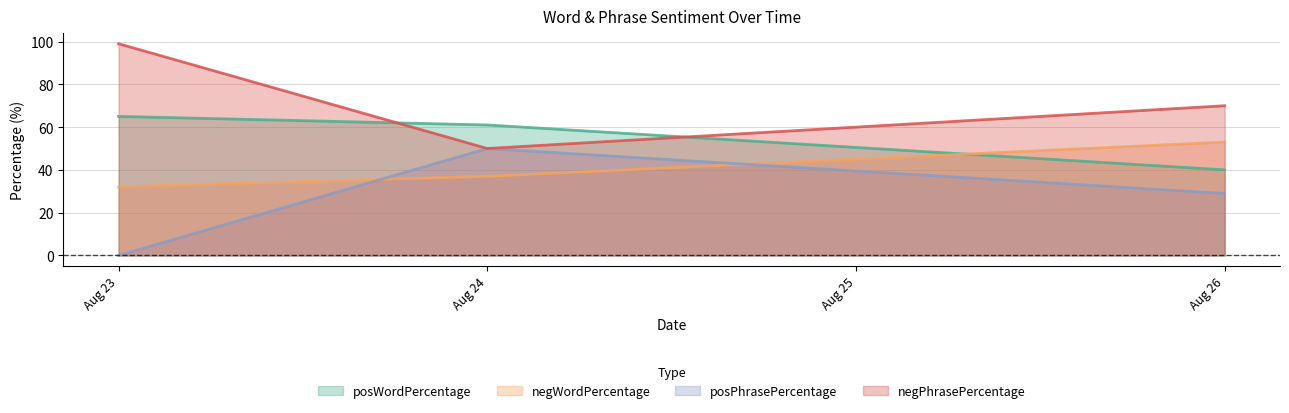

How many negWordPercentage values are between 32 and 53?

3